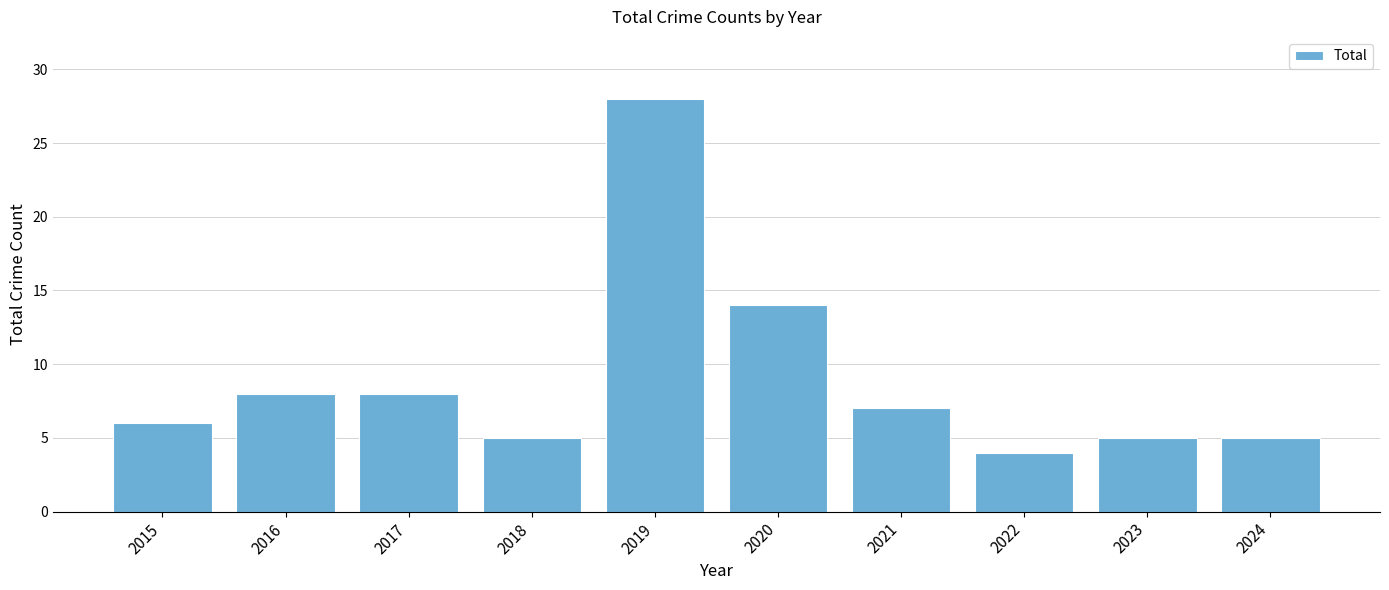

What is the sum of all values?

90